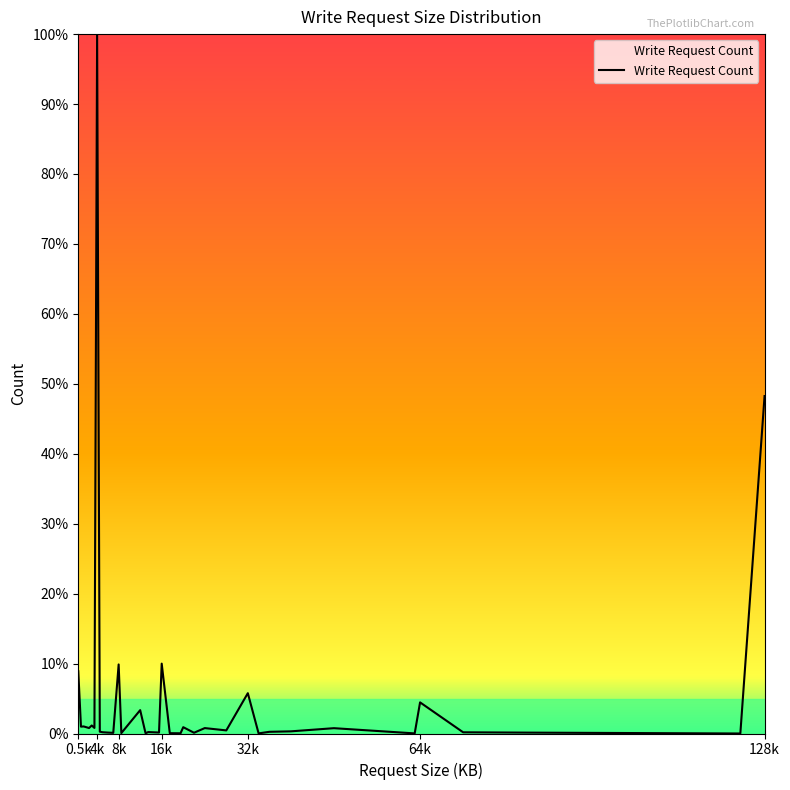

What is the difference between the maximum and minimum values?

100.0